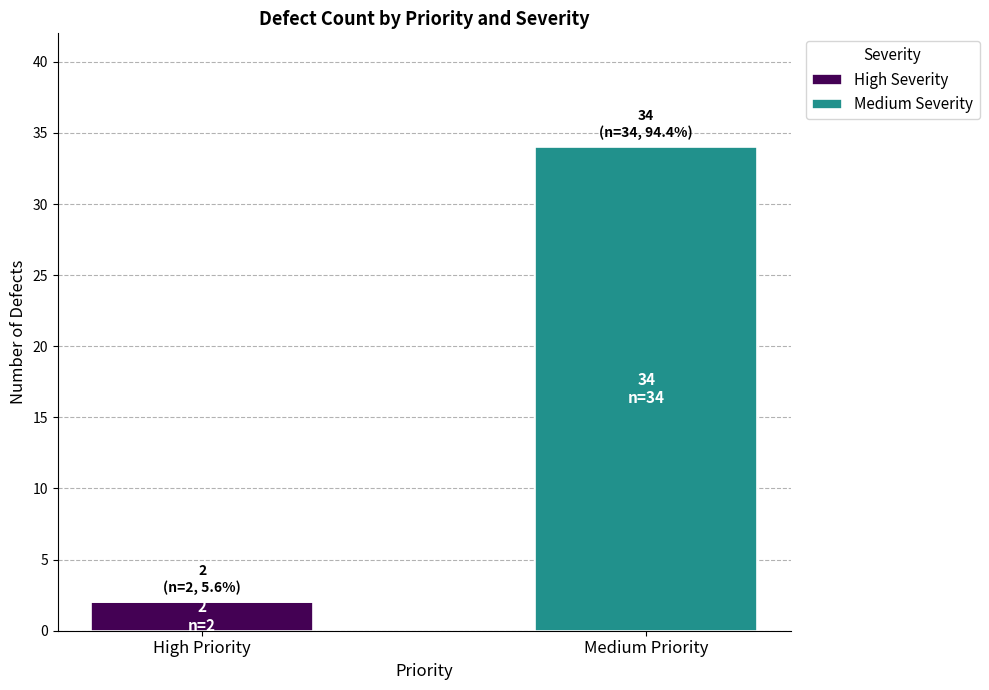

At which label does High Severity reach its peak?

High Priority